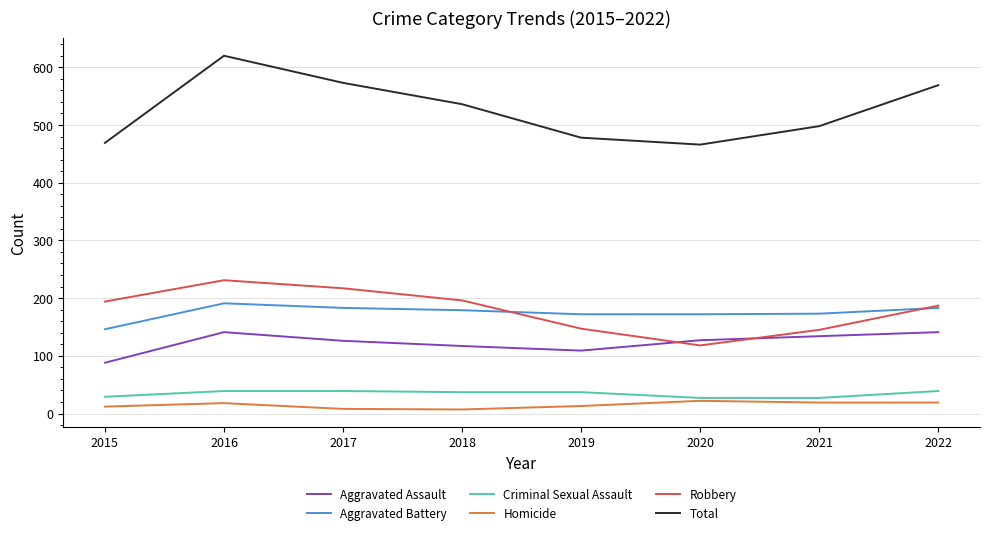

At which category is the sum across all series the highest?

2016